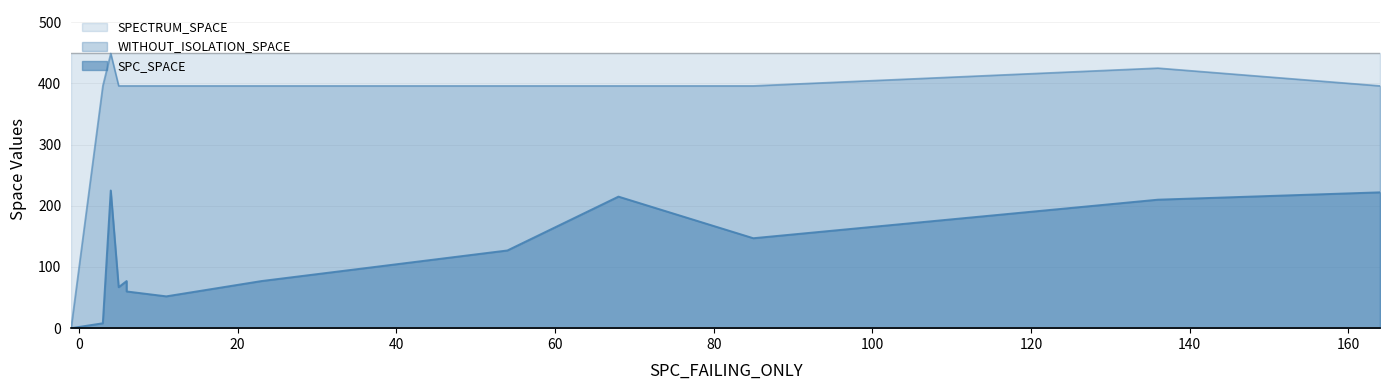

Is the value of SPECTRUM_SPACE at -1 greater than the value of WITHOUT_ISOLATION_SPACE at -1?

Yes